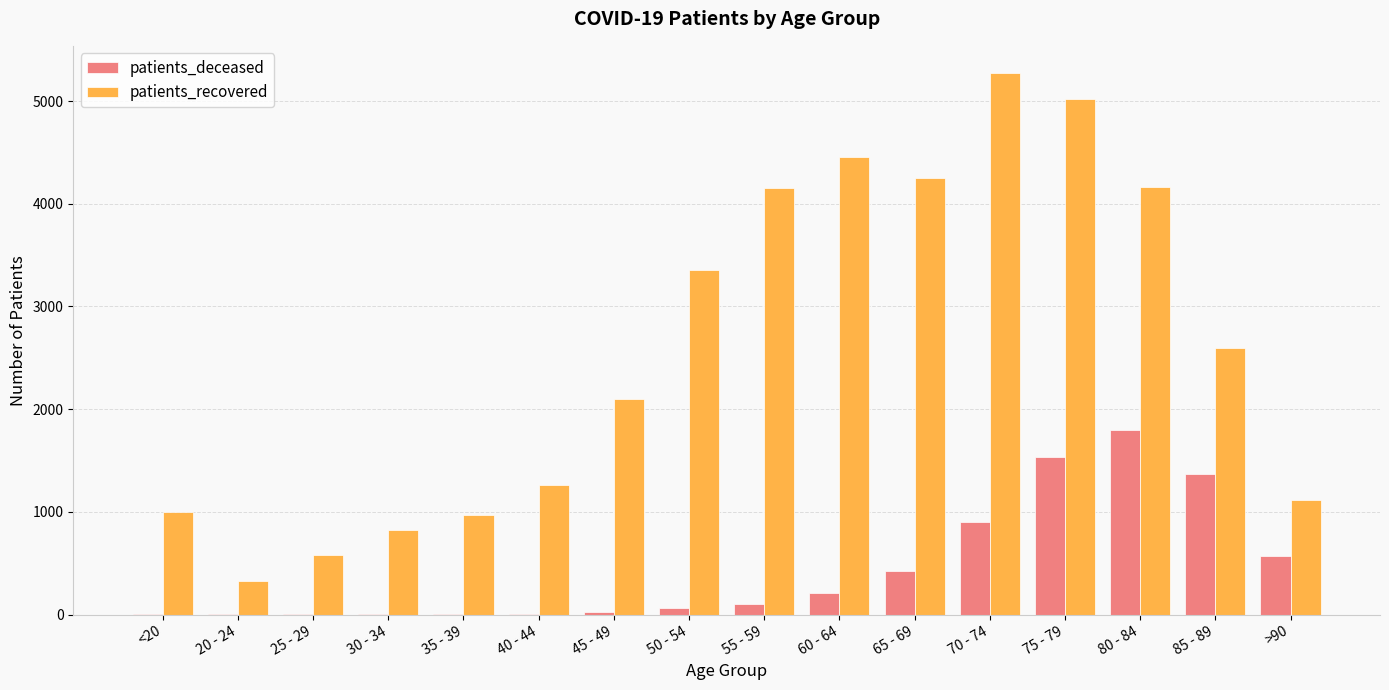

Count the number of categories in the chart.

16